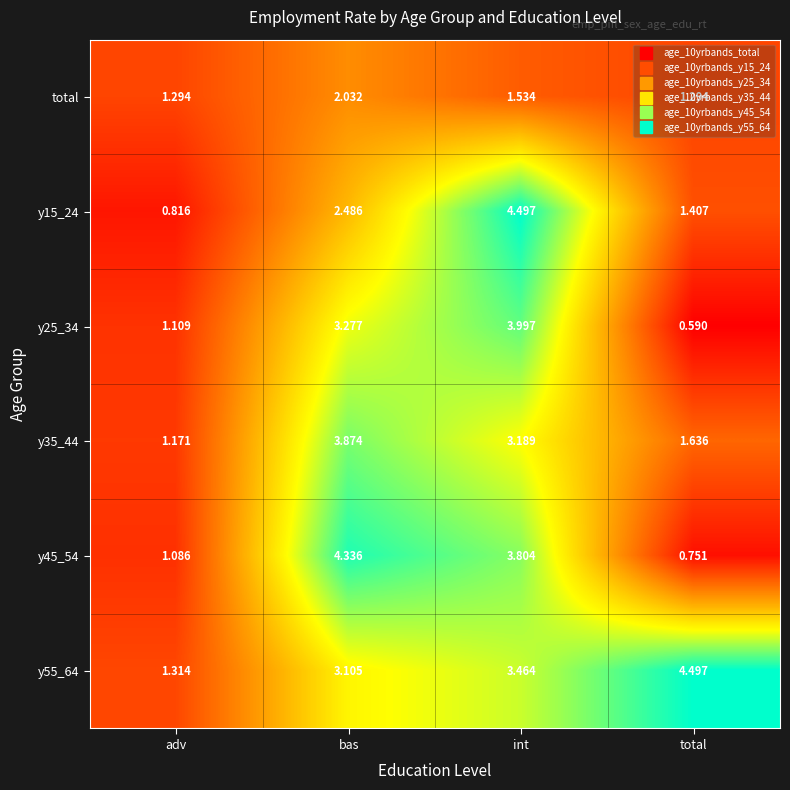

Which series changed the most between adv and total?

y55_64